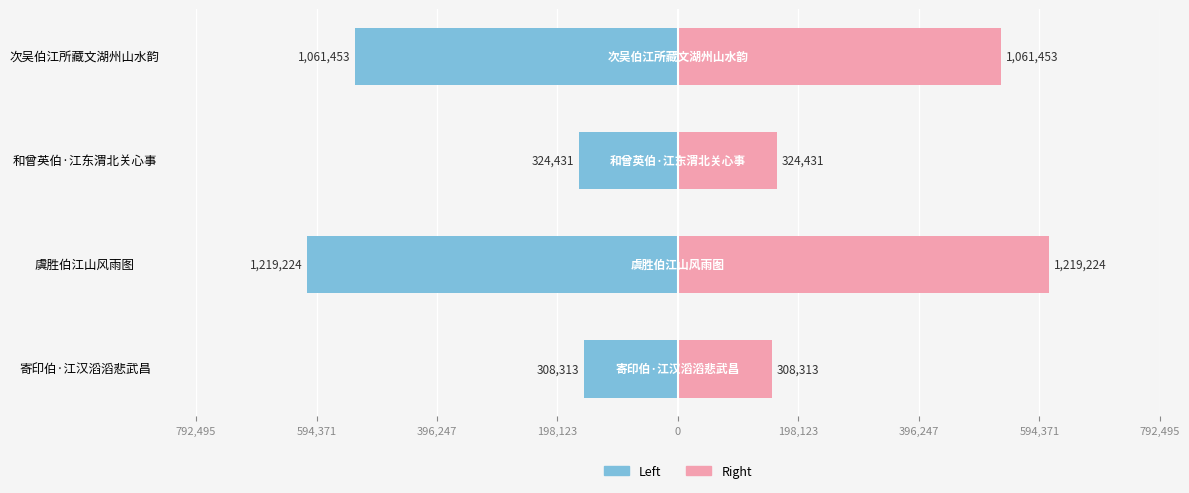

Reading right to left, what are all the values shown in this chart?

col_0 (left): -530726.5	-162215.5	-609612.0	-154156.5
col_0 (right): 530726.5	162215.5	609612.0	154156.5